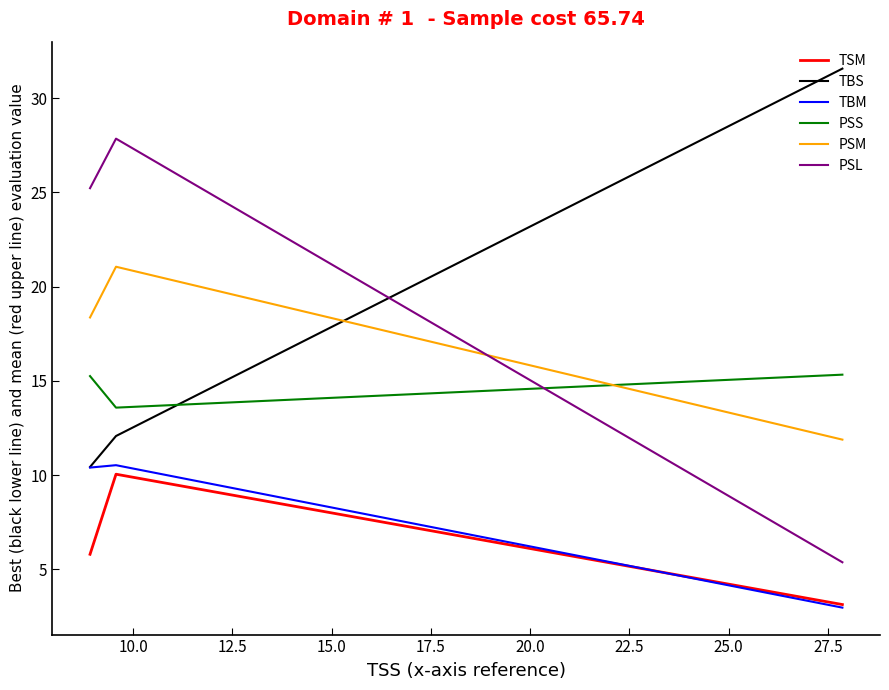

At how many categories does at least one series exceed 18?

3